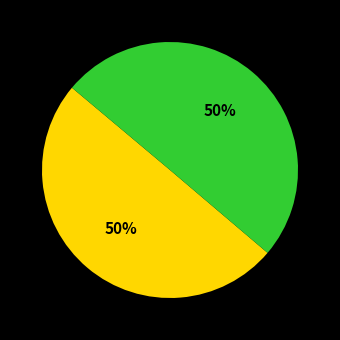

To the nearest percent, what is the average slice percentage?

50%